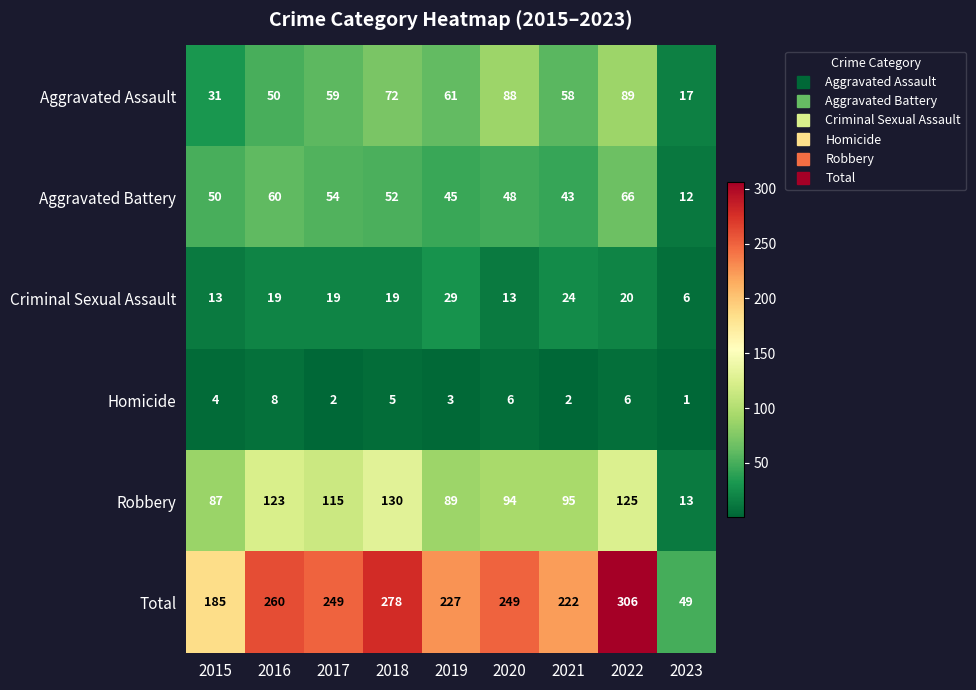

At which category is the sum across all series the highest?

2022